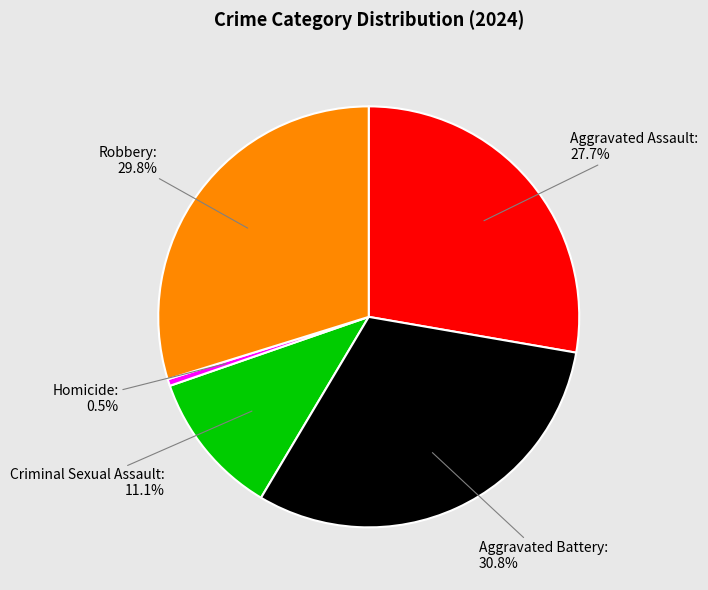

Does any single category account for the majority?

No